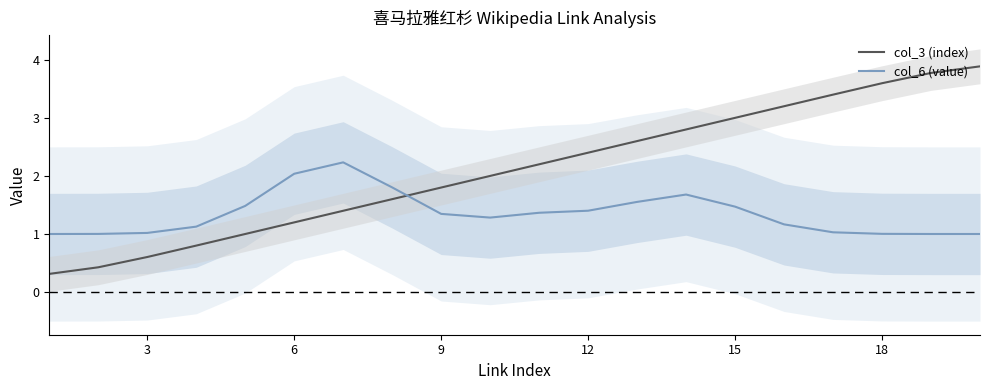

What are all the series names shown in the legend?

col_3 (index), col_6 (value)